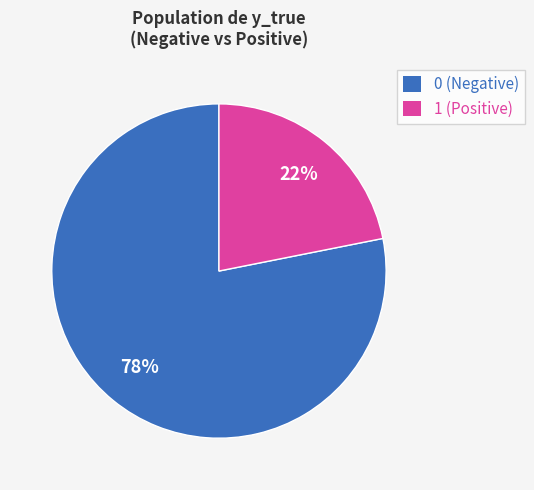

What percentage is the 0 slice, to the nearest percent?

78%